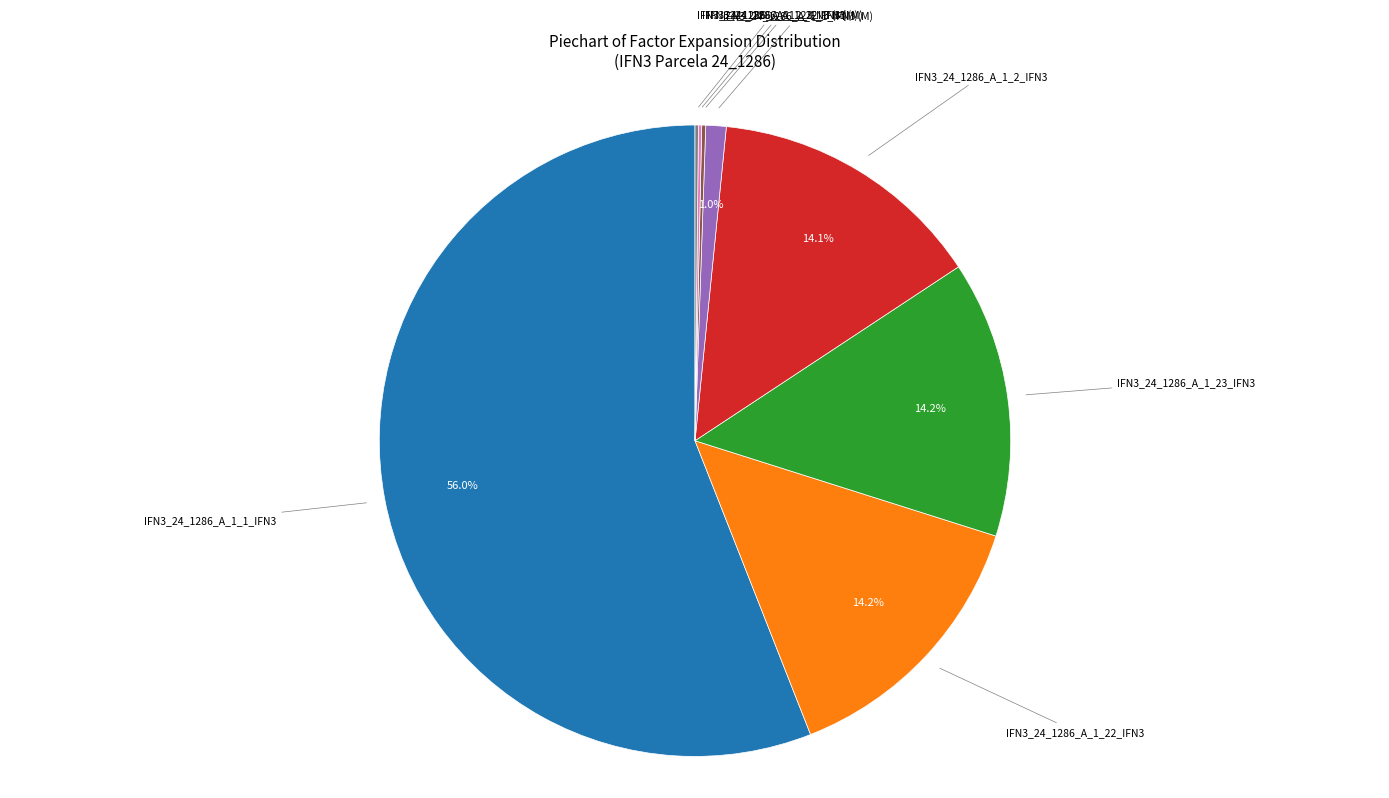

Does any single category account for the majority?

Yes